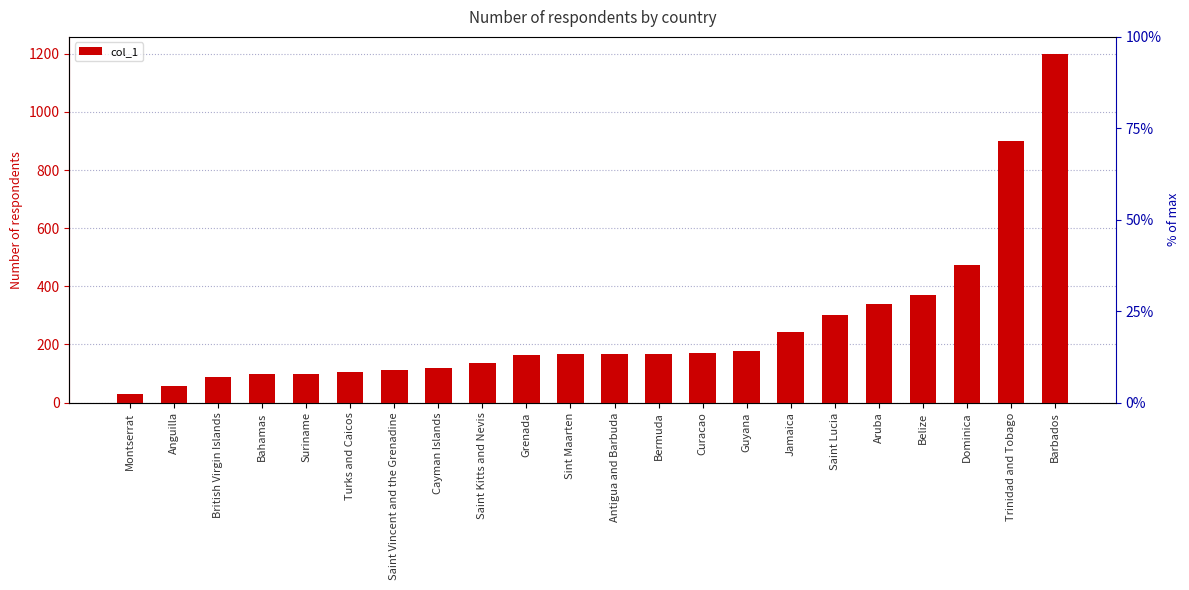

What is the change in value from Saint Vincent and the Grenadine to Curacao?

+57